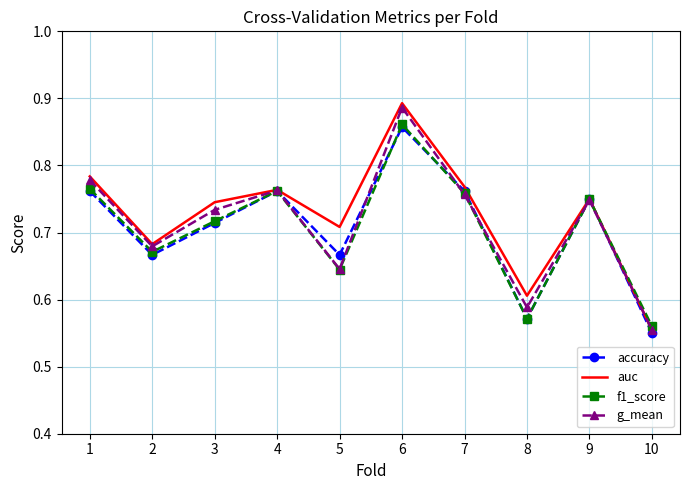

Where is auc nearest to the value 0?

10